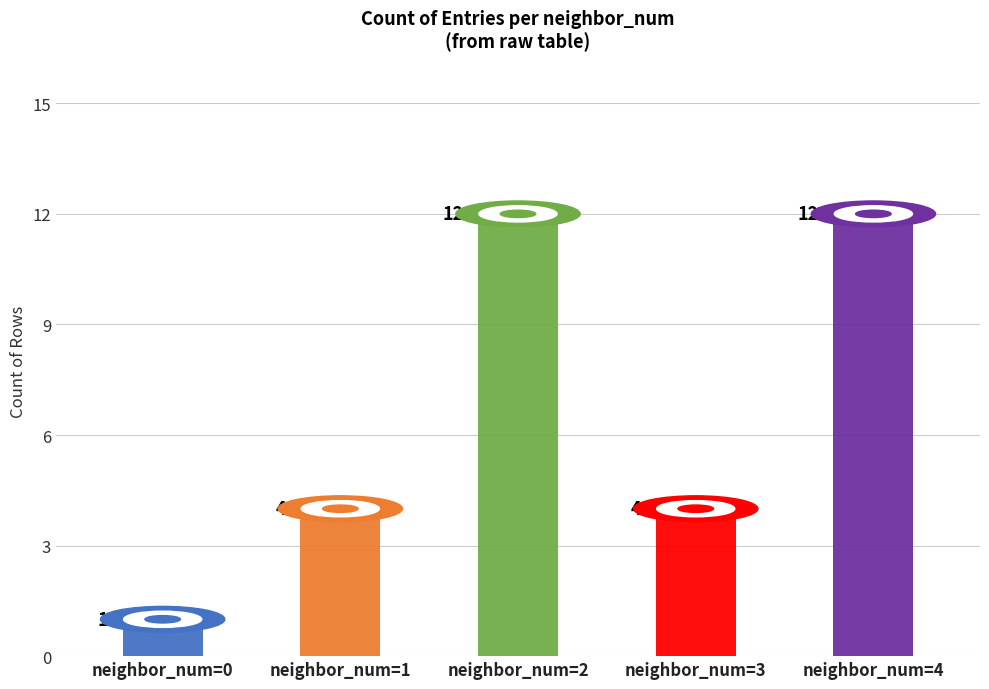

What is the minimum value shown in the chart?

1